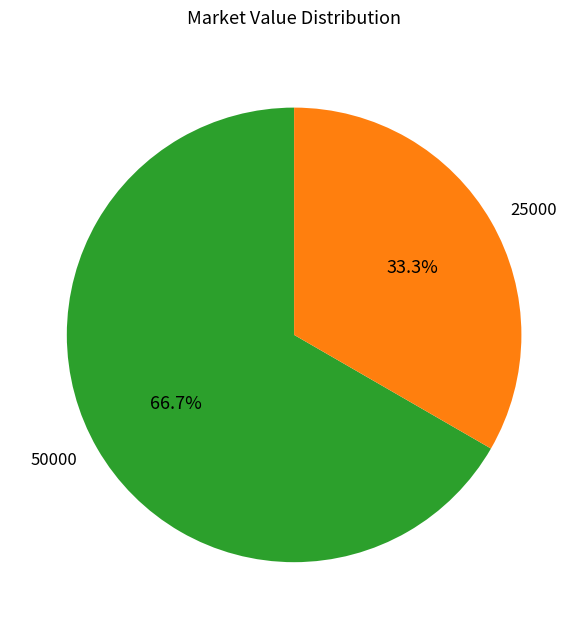

Is there any slice that represents more than half of the pie?

Yes